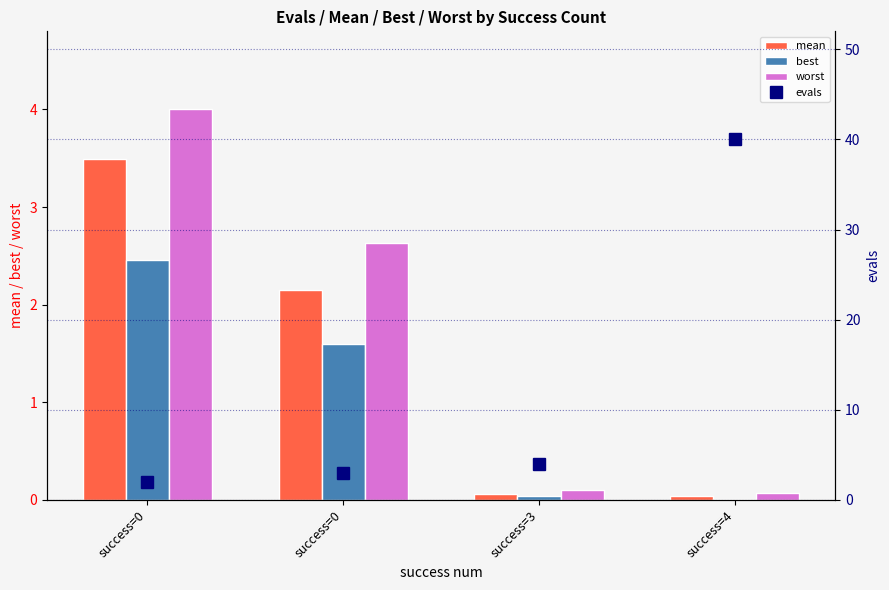

Between success=4 and success=3, which is larger?

success=3